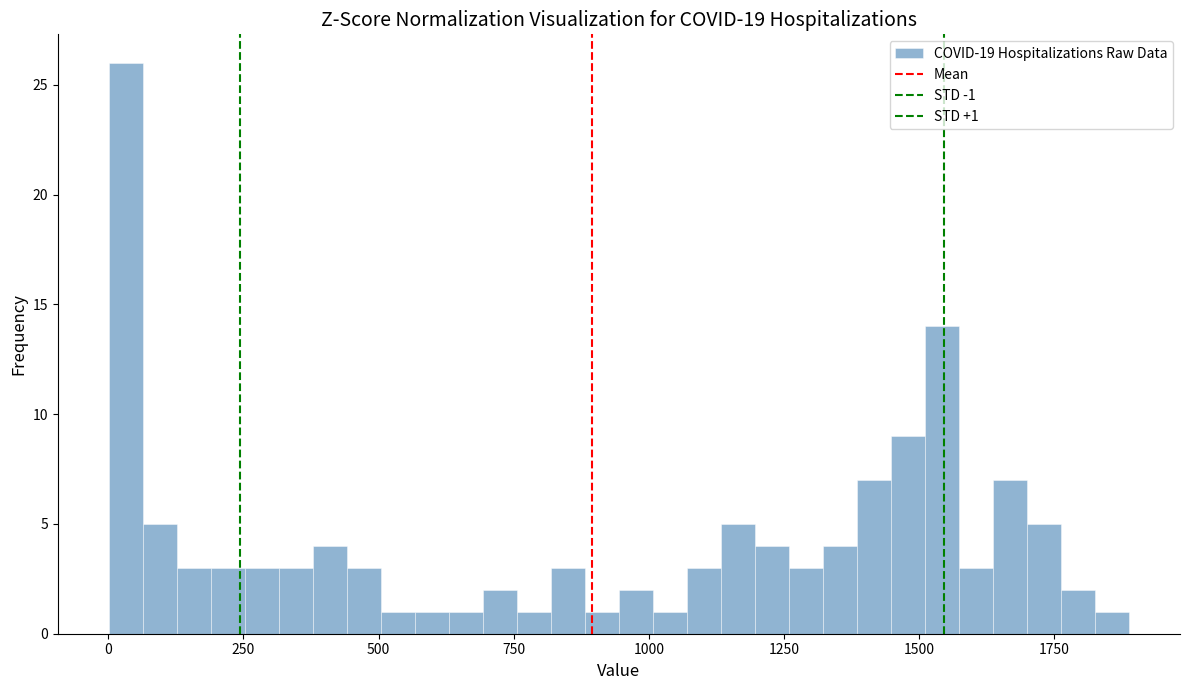

Around what value on the x-axis is the tallest bar? Give the approximate position of its centre, as read against the axis.

50